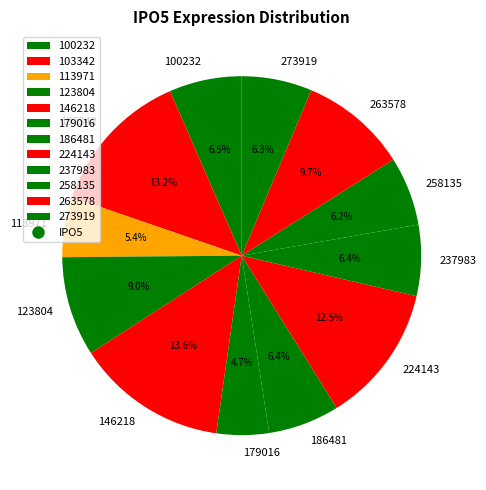

To the nearest percent, what is the difference between the 263578 and 103342 slice percentages?

4%